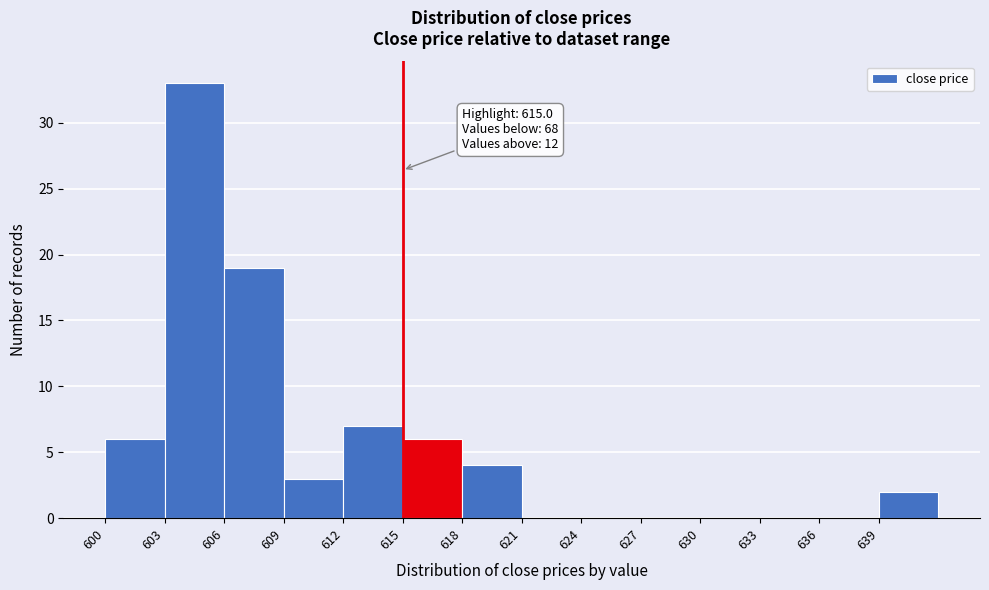

Over which range of the x-axis is the bar tallest?

603 to 606